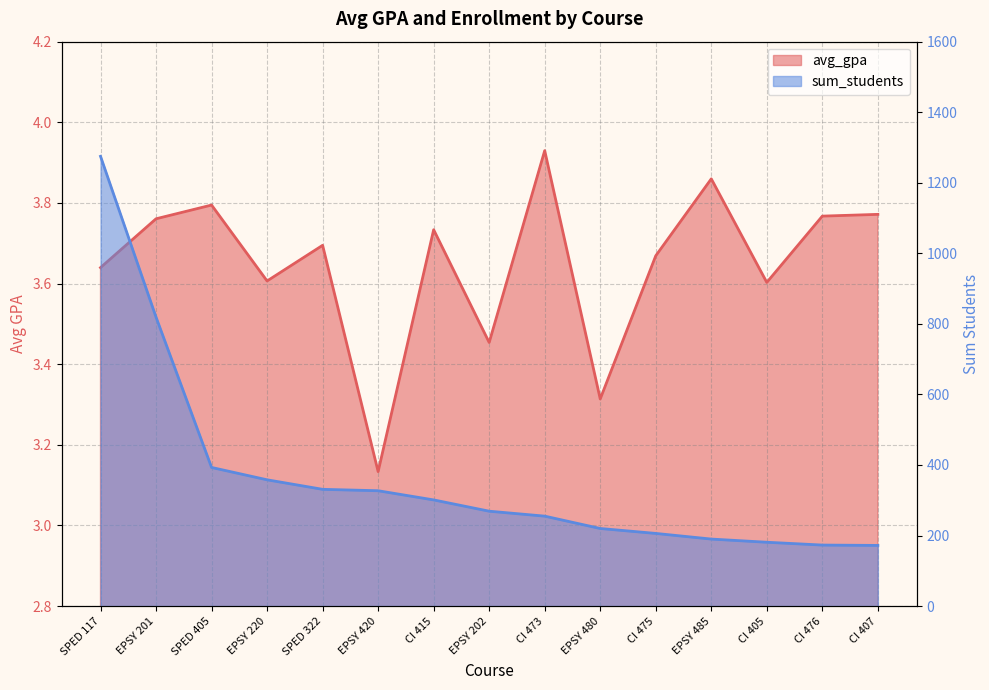

What is the sum of all sum_students values?

5470.0